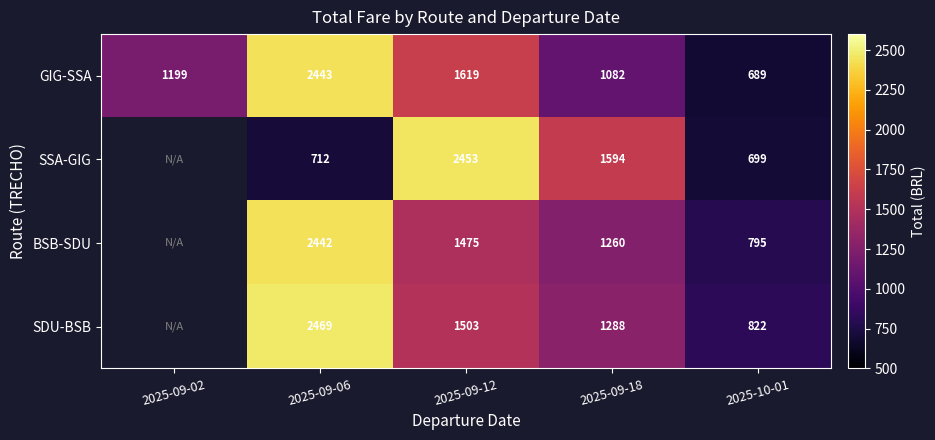

Which category has the lowest value across all series?

2025-10-01